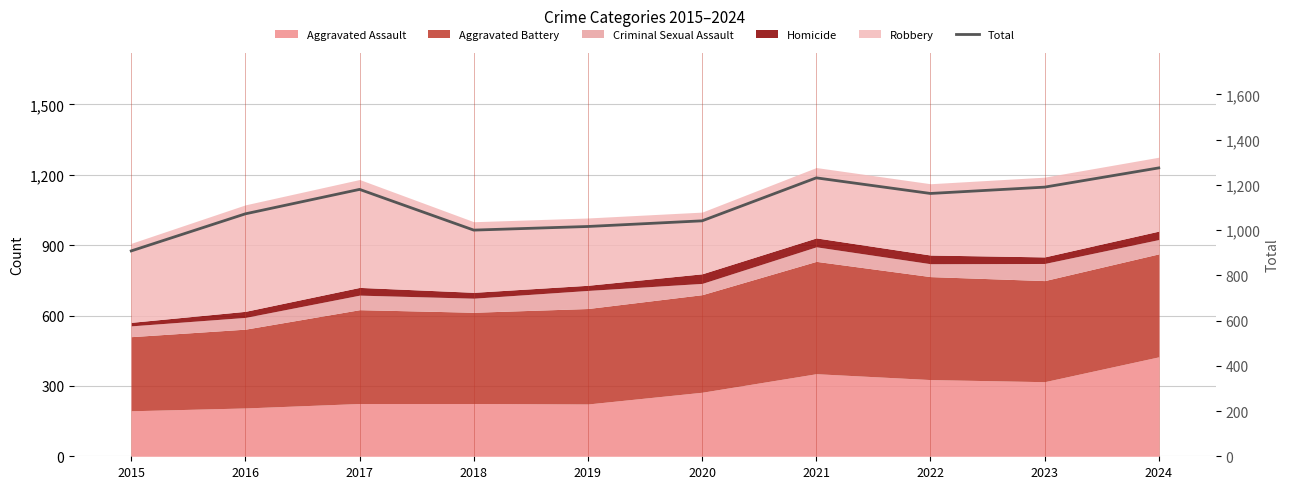

Approximately how many times larger is the value at 2024 compared to 2019?

1.3